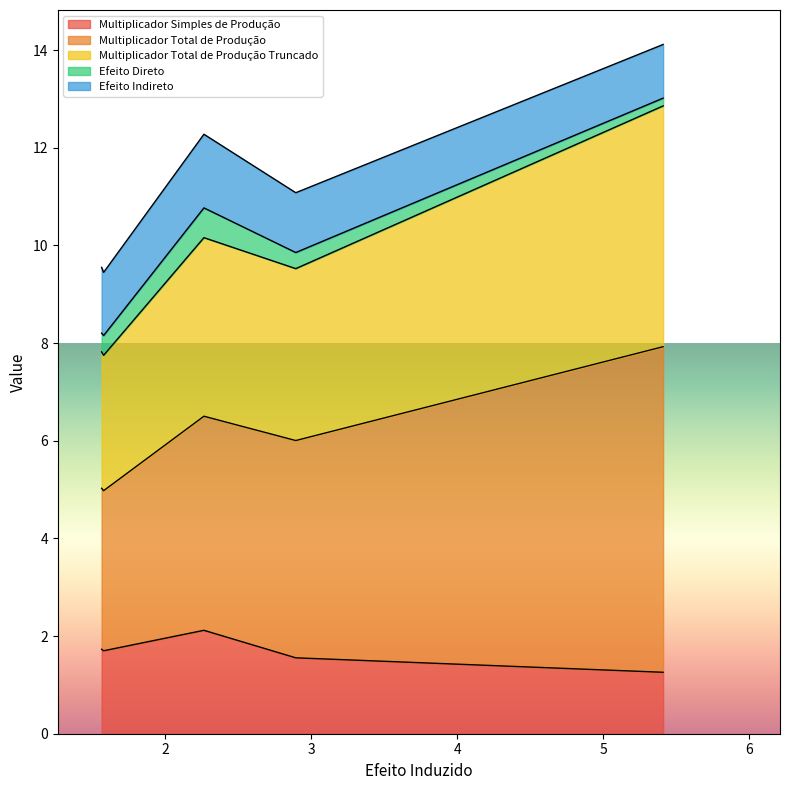

The value of Multiplicador Total de Produção Truncado at Agropecuária is 3.5. True or false?

False